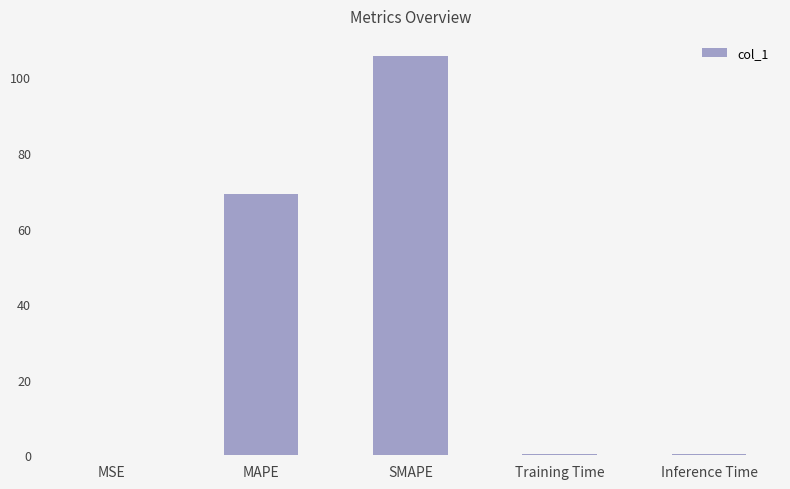

Read the value at Training Time.

0.4